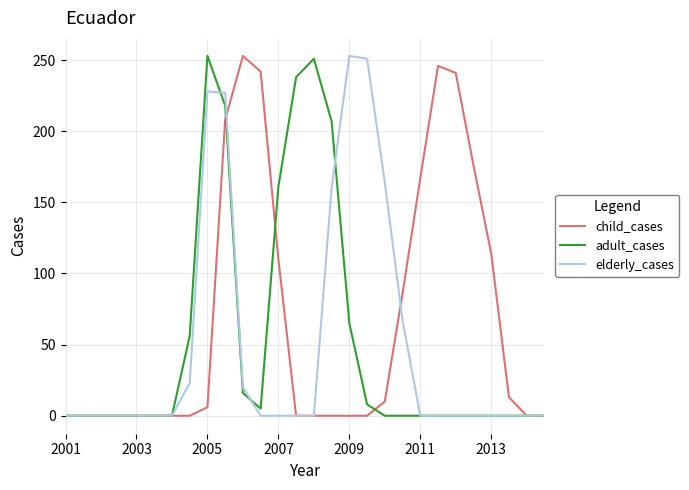

Which series has the largest total across all categories?

child_cases